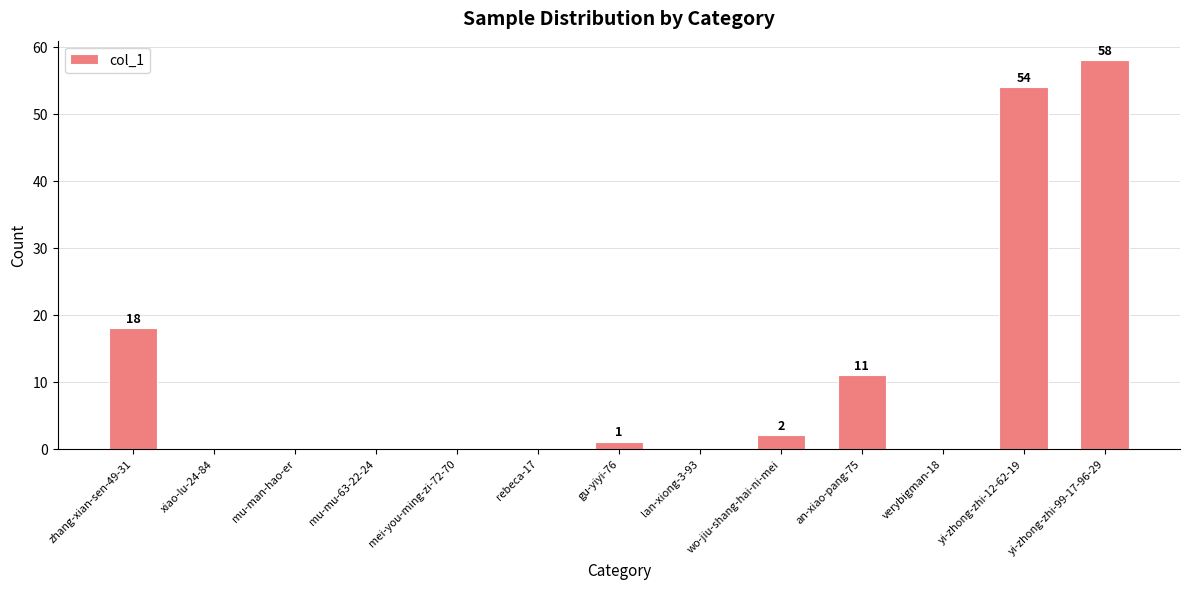

Reading right to left, extract all data points from this chart.

yi-zhong-zhi-99-17-96-29=58	yi-zhong-zhi-12-62-19=54	verybigman-18=0	an-xiao-pang-75=11	wo-jiu-shang-hai-ni-mei=2	lan-xiong-3-93=0	gu-yiyi-76=1	rebeca-17=0	mei-you-ming-zi-72-70=0	mu-mu-63-22-24=0	mu-man-hao-er=0	xiao-lu-24-84=0	zhang-xian-sen-49-31=18